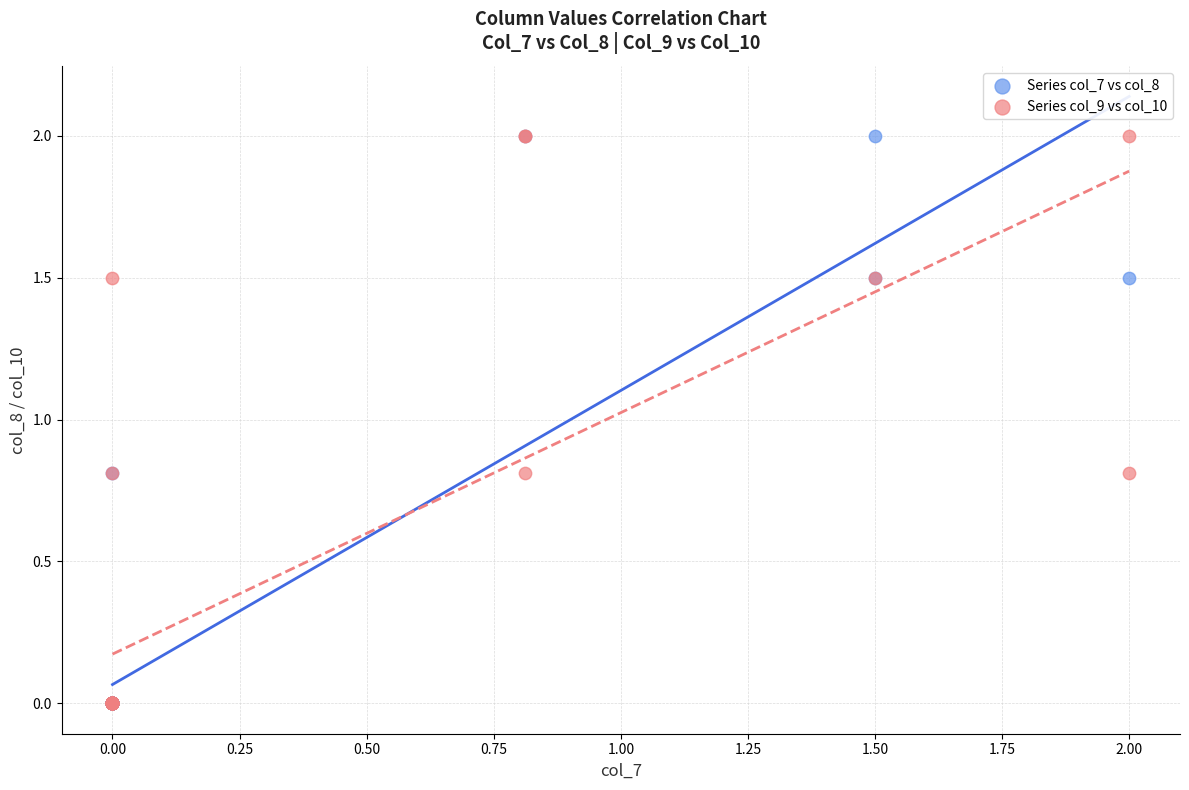

What are all the series names shown in the legend?

Series col_7 vs col_8, Series col_9 vs col_10